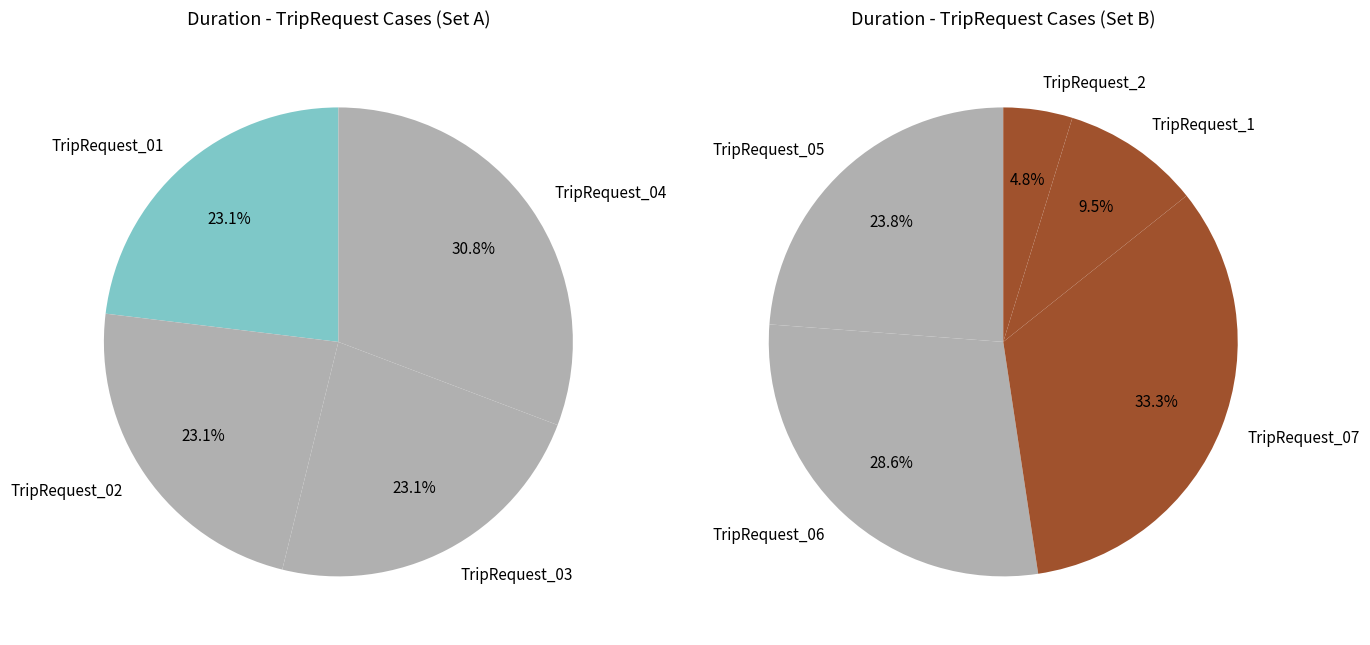

How many slices are in this pie chart?

9